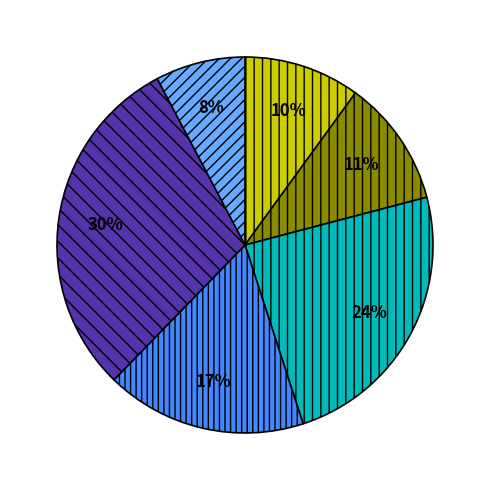

Is there a majority slice in this chart?

No